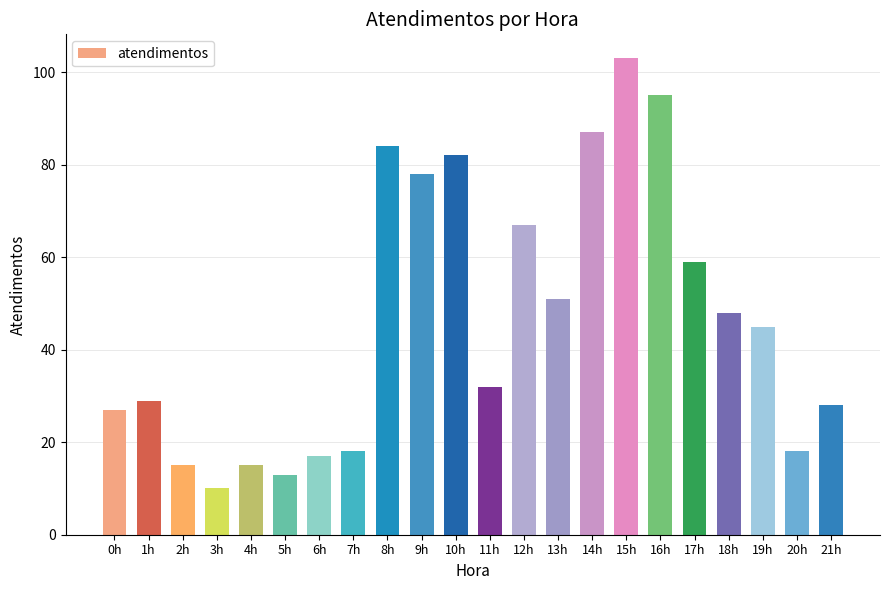

Count the number of data series in this chart.

1